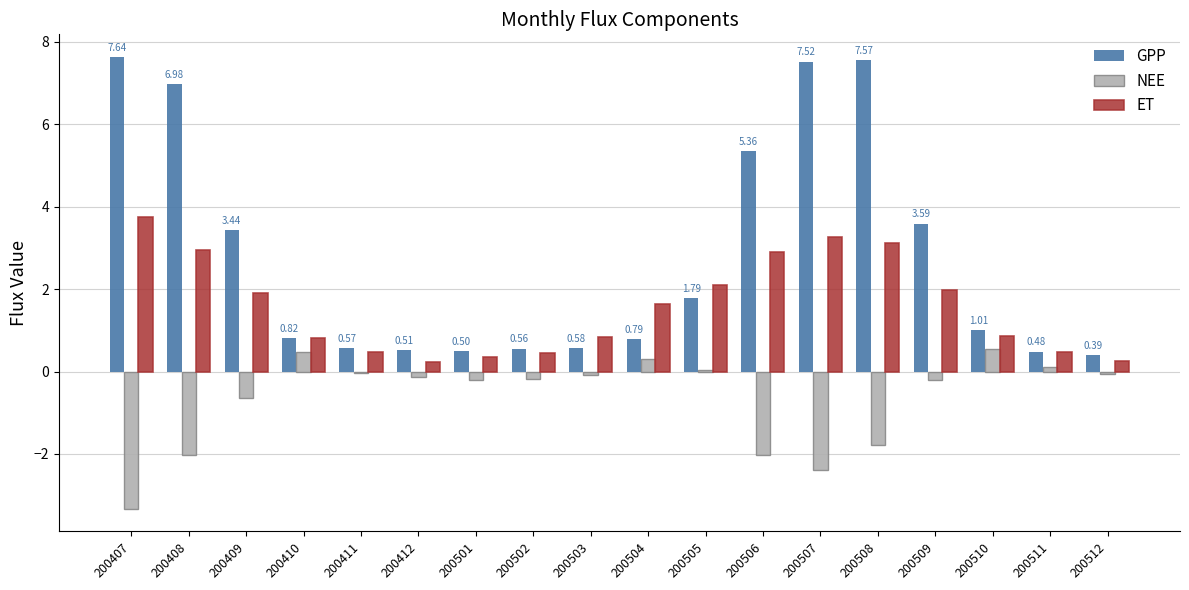

Is the value of ET at 200504 greater than the value of GPP at 200510?

Yes